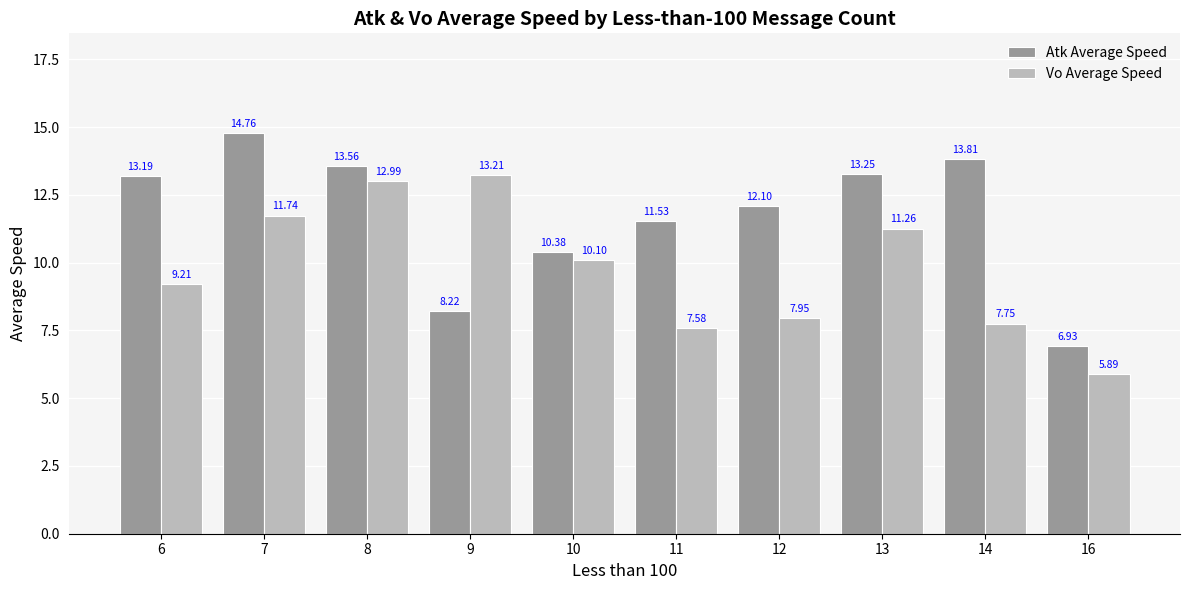

At which category is the sum across all series the highest?

8